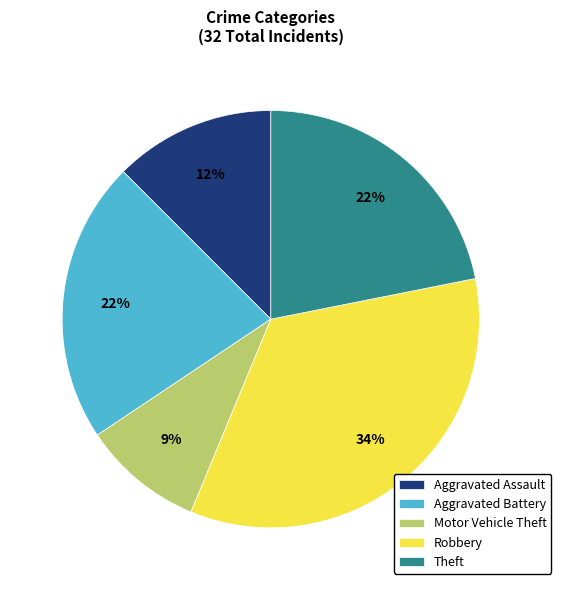

How many slices are in this pie chart?

5